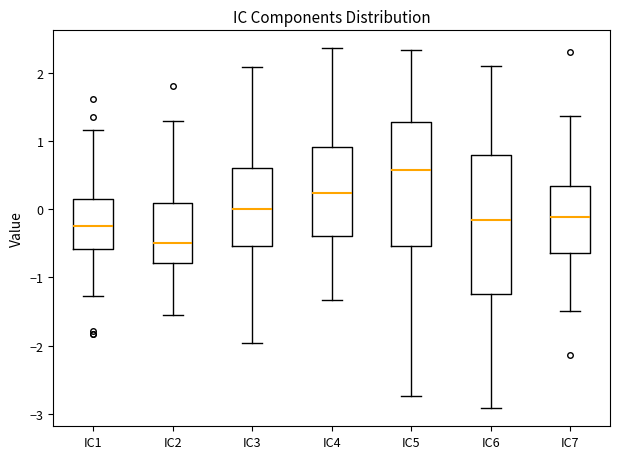

Which box has the lowest median line?

IC2